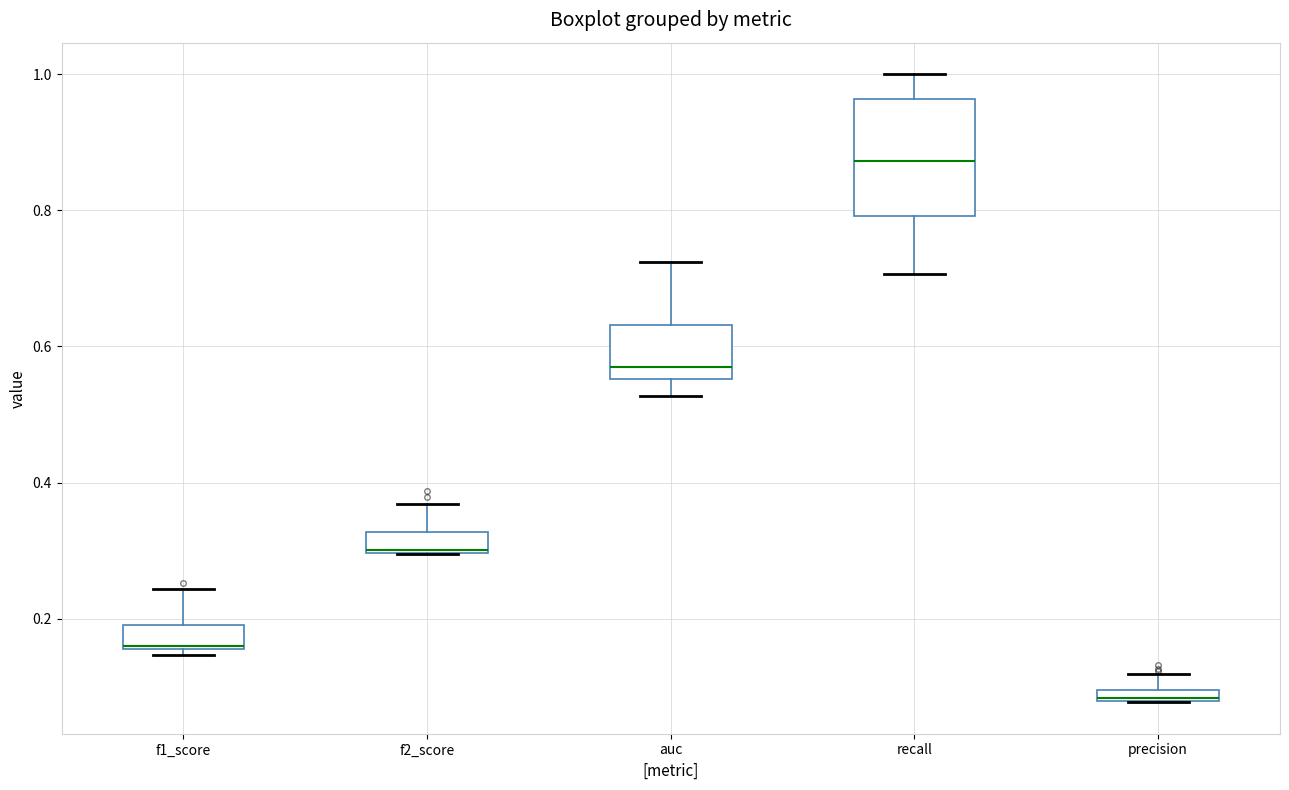

Comparing the boxes themselves (not the whiskers), which one is the tallest?

recall